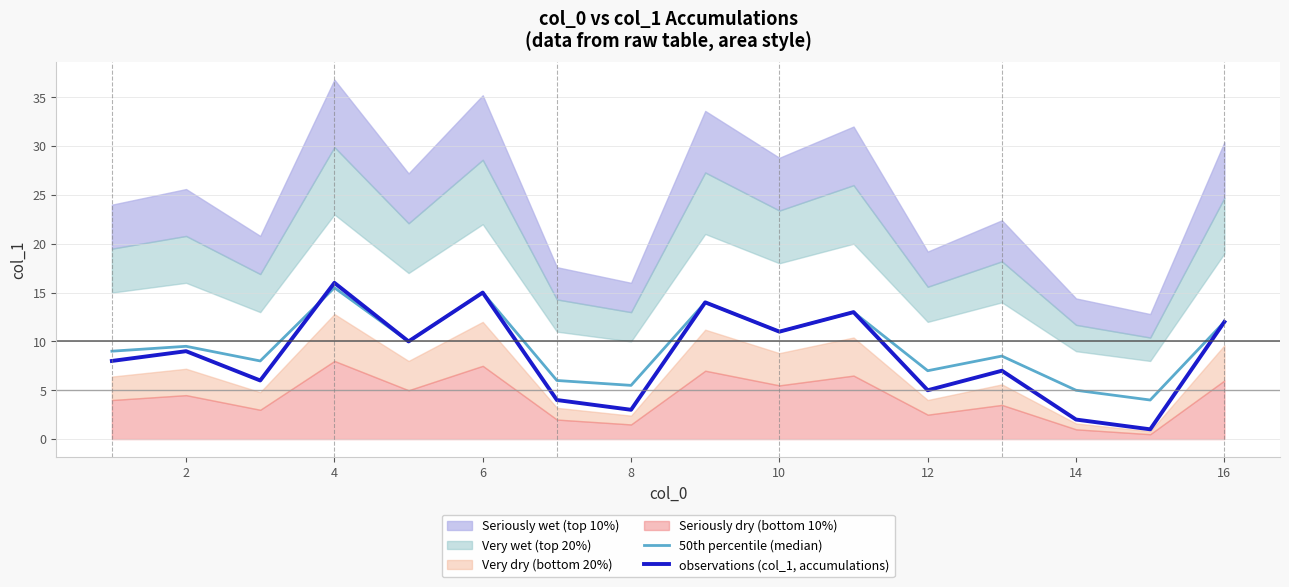

Is the value of 50th percentile (median) at 14 greater than the value of observations (col_1, accumulations) at 6?

No